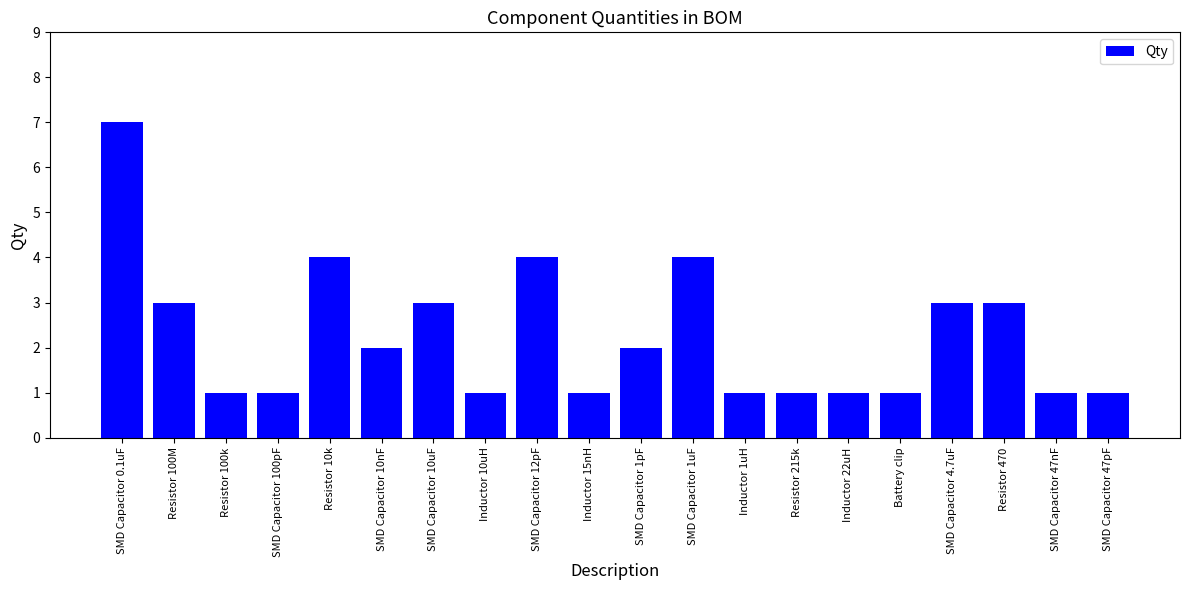

What is the difference between the maximum and minimum values?

6